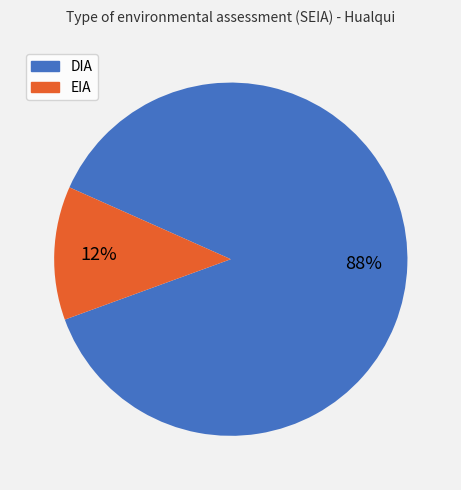

True or false: DIA accounts for 74% of the total.

False